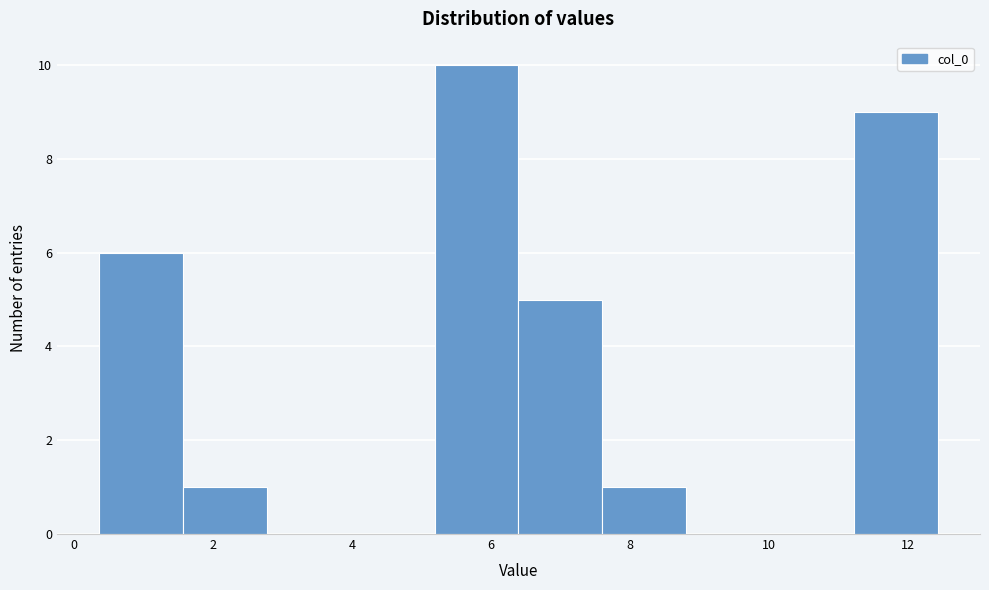

Over which range of the x-axis is the bar tallest?

5.2 to 6.4